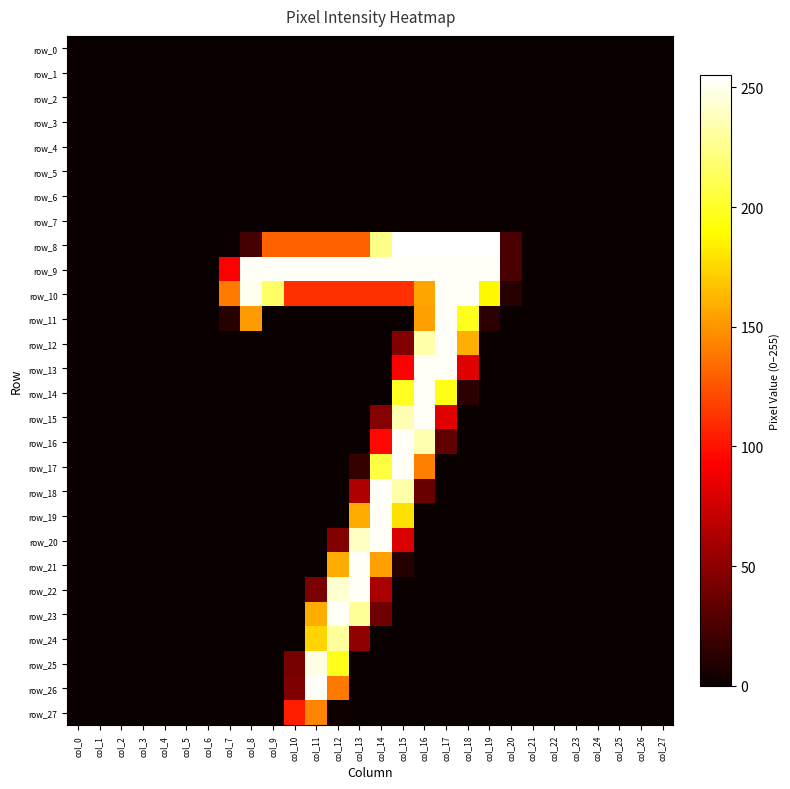

How many values in the row_21 series exceed 0?

4